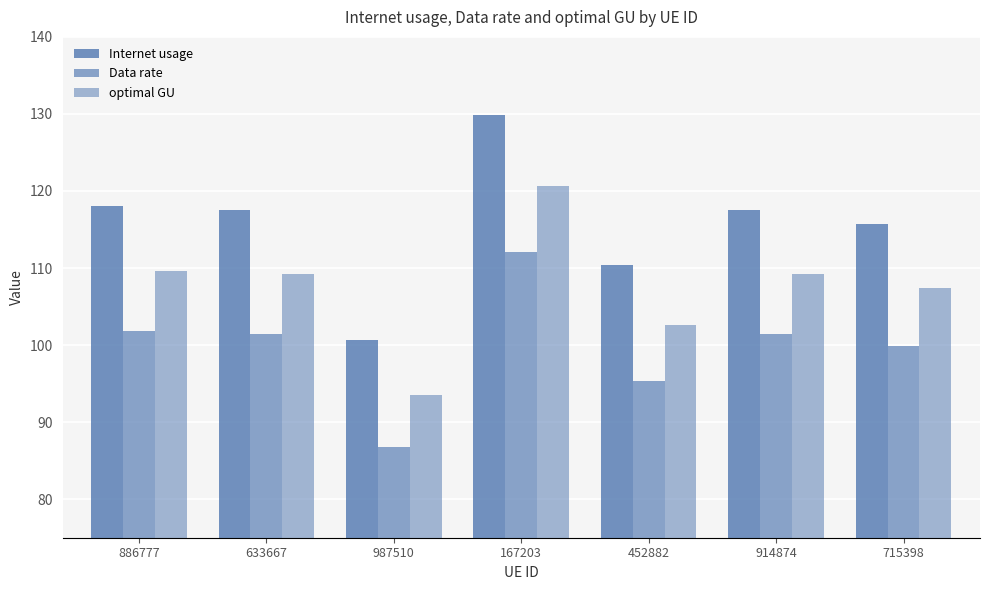

At which label does Internet usage reach its minimum?

987510